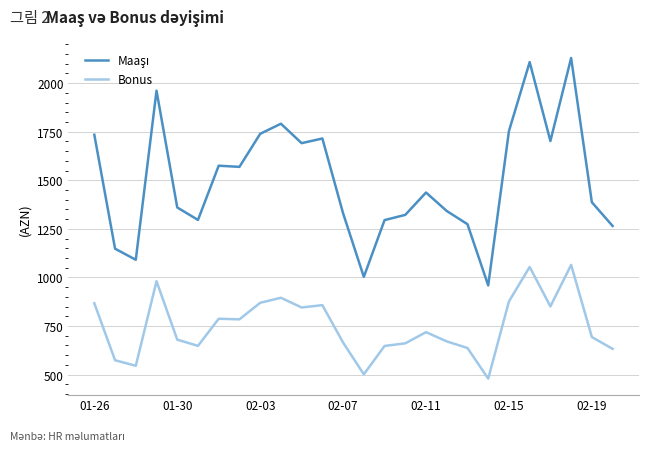

What is the difference between the maximum and minimum values in the Bonus series?

585.0